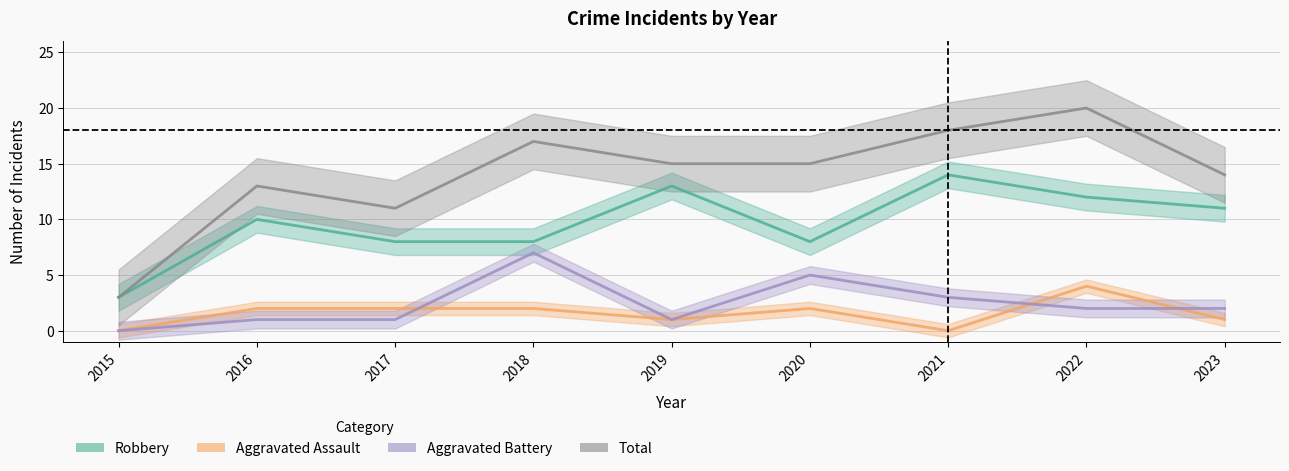

How many values in the Aggravated Battery series exceed 2?

3